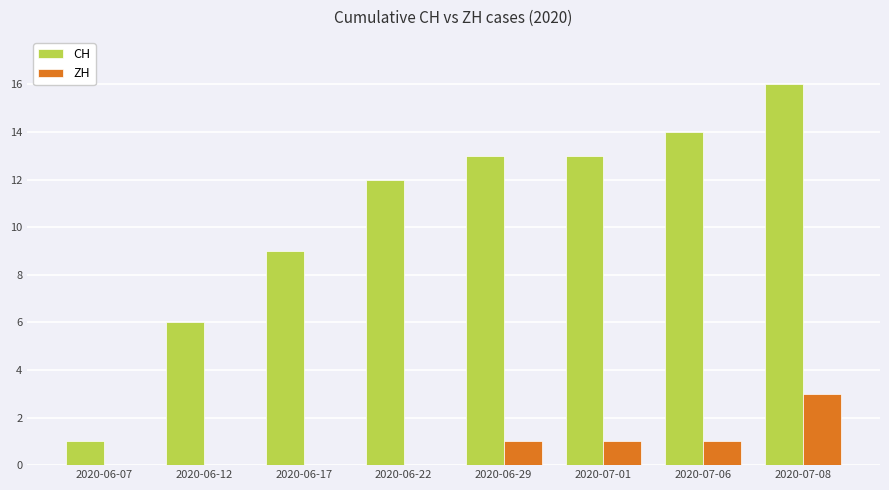

Between 2020-06-29 and 2020-07-06, which series saw the biggest shift?

CH